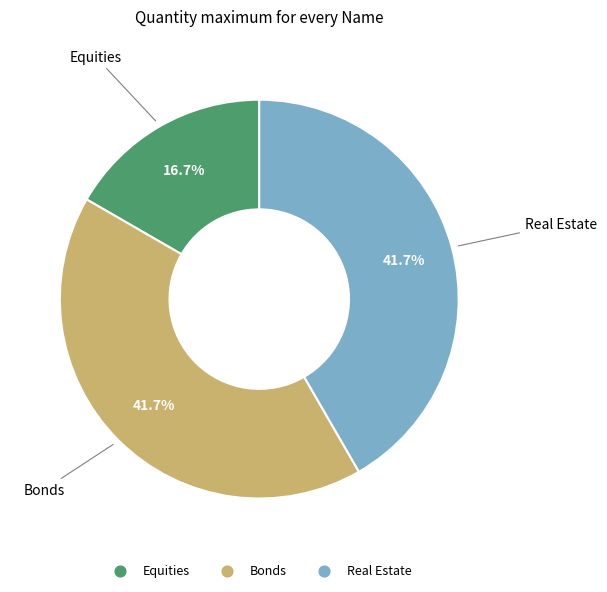

Between Real Estate and Equities, which is larger?

Real Estate